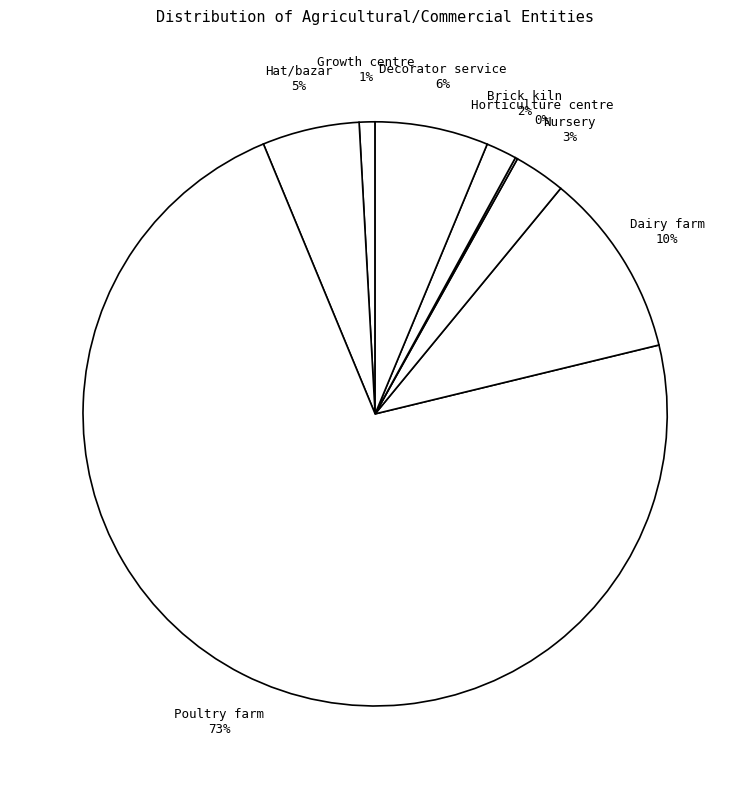

The Decorator service 6% slice represents 6% of the pie. True or false?

True